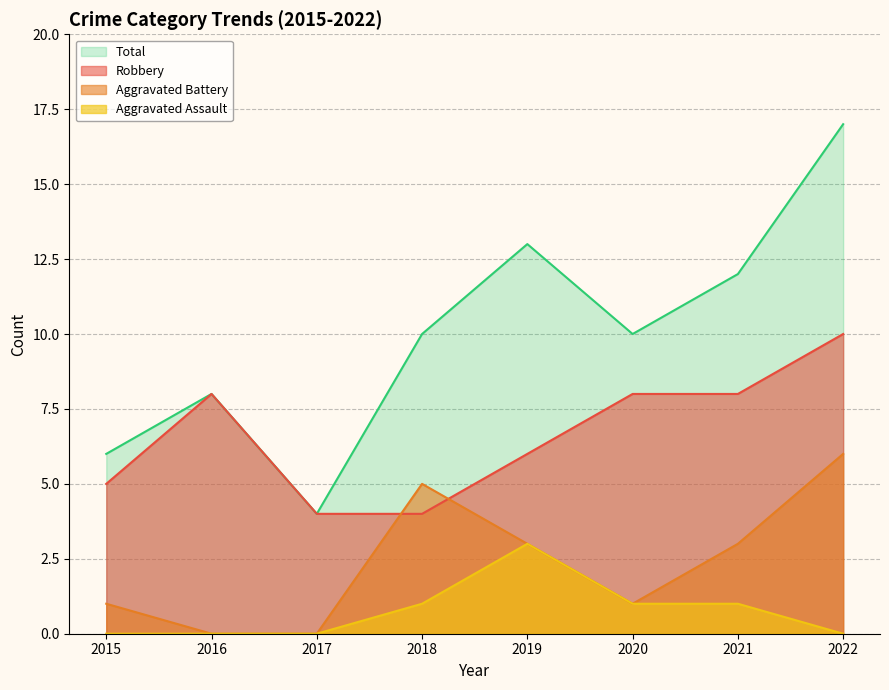

How many interior local peaks does the Robbery series have?

1